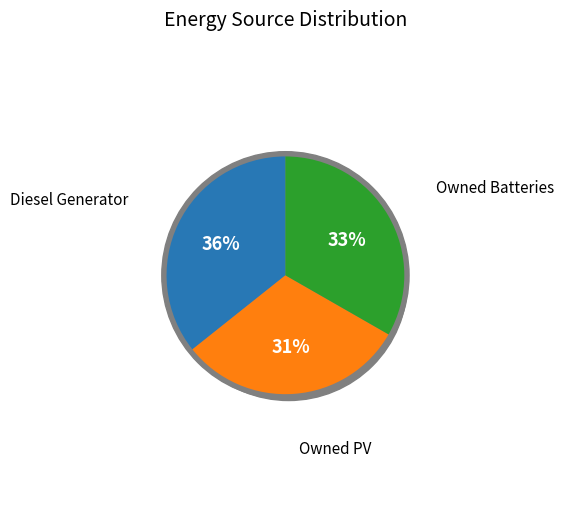

Which slice is the smallest?

Owned PV